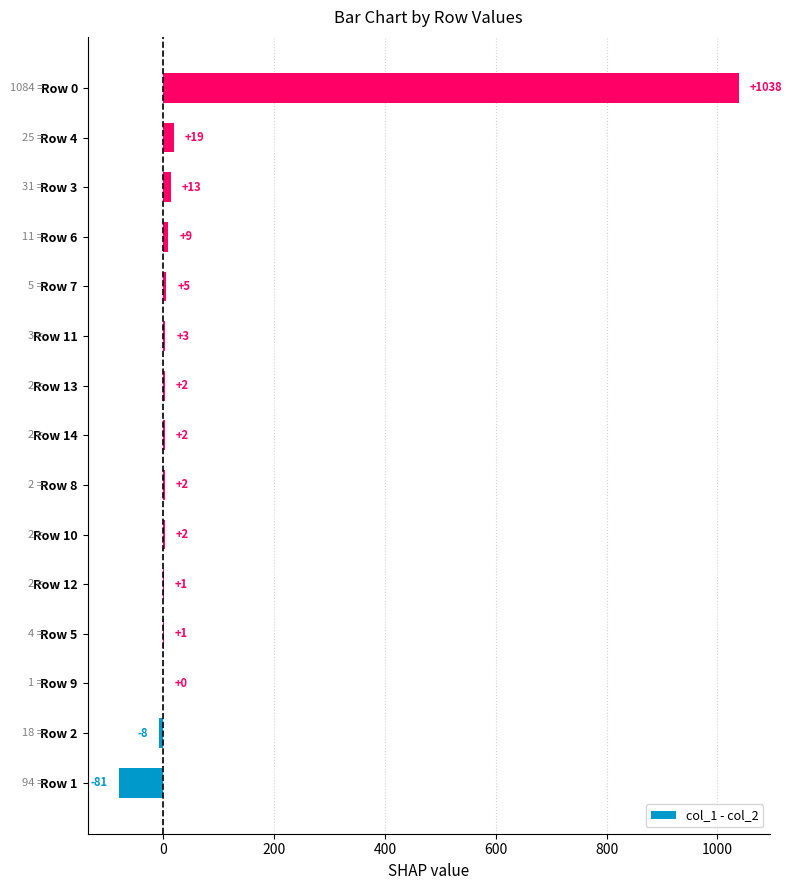

What is the maximum value shown in the chart?

1038